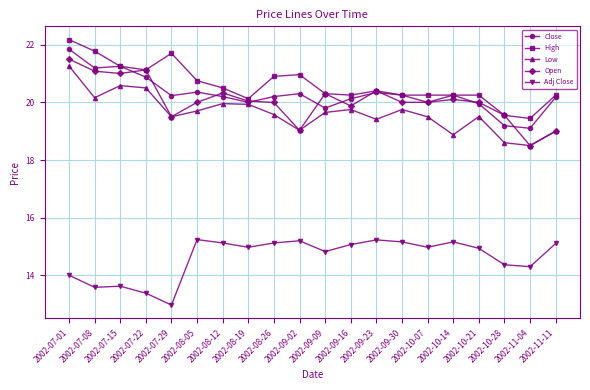

Where is the first local maximum for Open?

2002-07-22